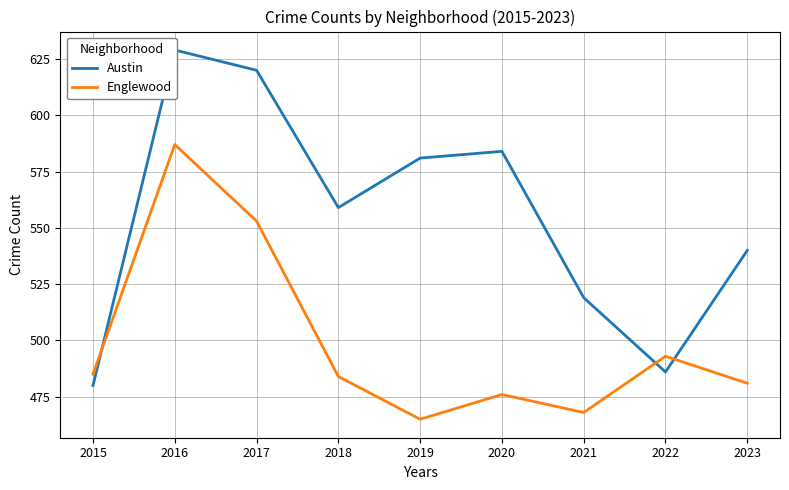

Reading left to right, transcribe all the data shown in this chart.

Austin: 2015=480	2016=629	2017=620	2018=559	2019=581	2020=584	2021=519	2022=486	2023=540
Englewood: 2015=485	2016=587	2017=553	2018=484	2019=465	2020=476	2021=468	2022=493	2023=481